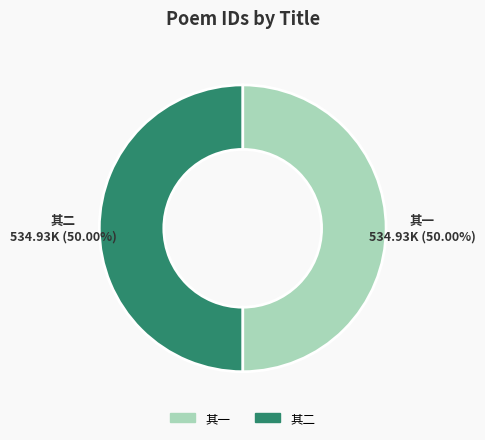

Combined, do 其二 and 其一 account for over 50%?

Yes